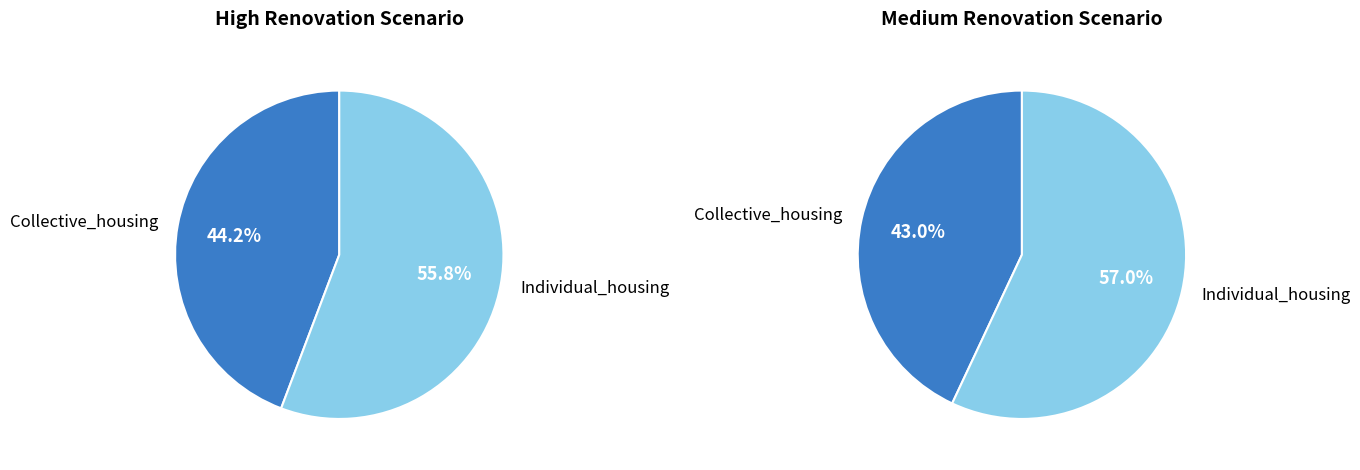

True or false: values_medium accounts for 46% of the total.

False